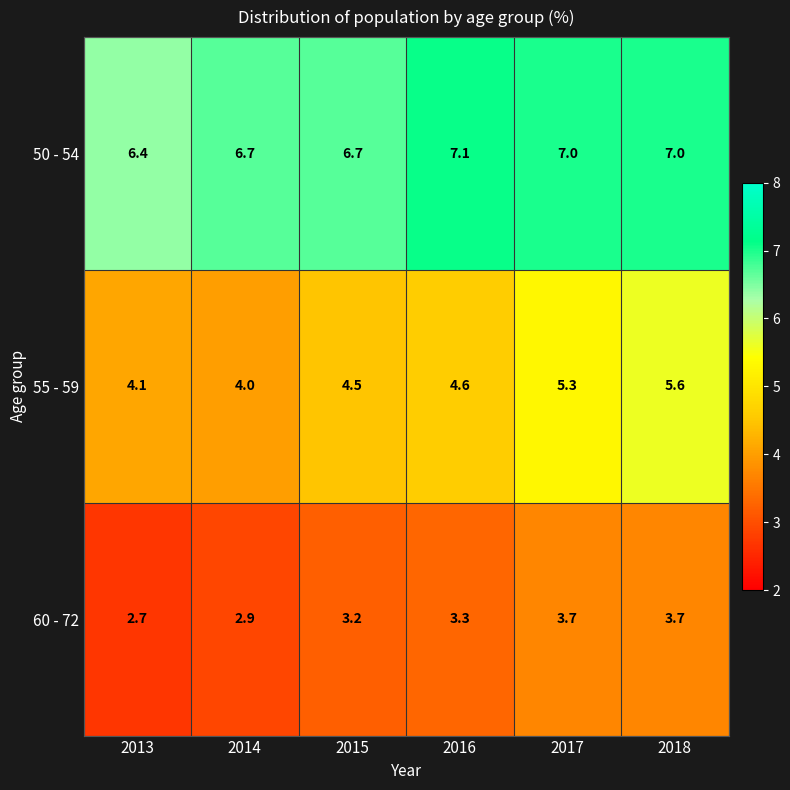

Which series has the largest total across all categories?

50 - 54